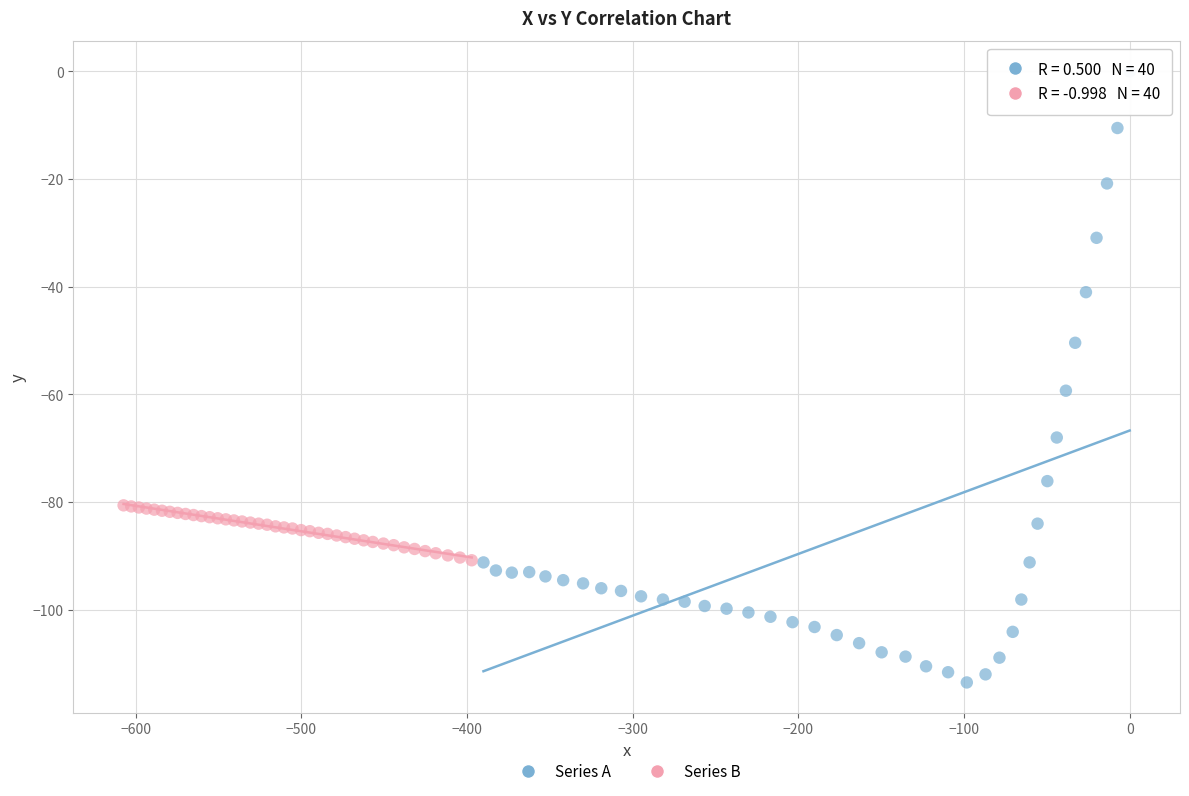

Which series has the widest spread of Y values?

Series A